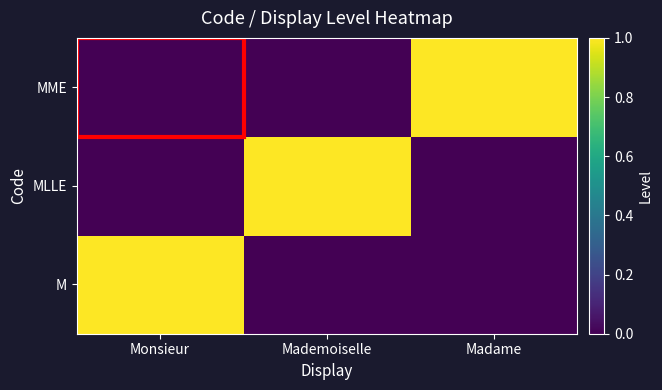

What is the spread (max minus min) of values at Mademoiselle?

1